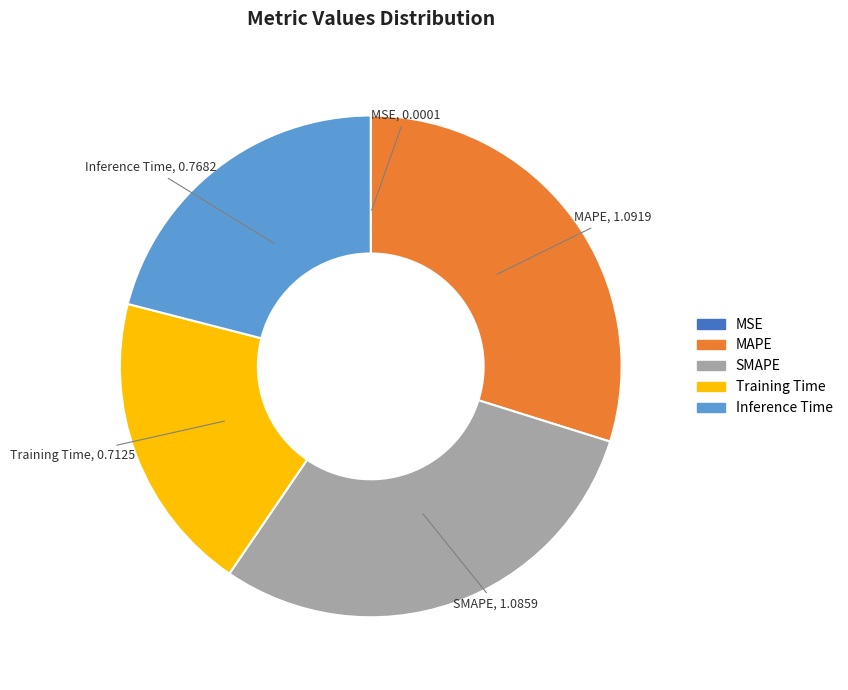

Which has a higher value, Inference Time or SMAPE?

SMAPE